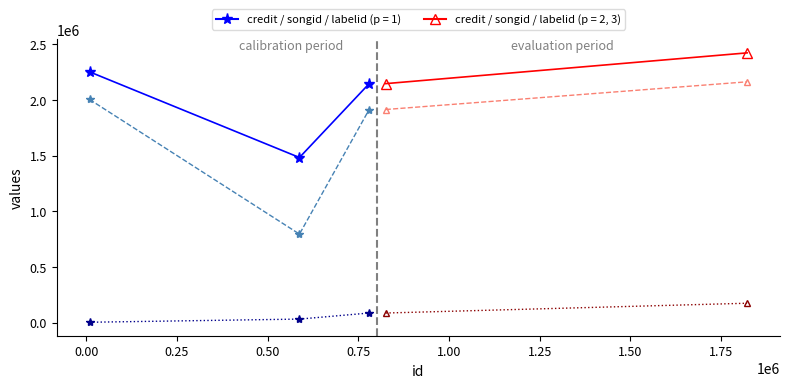

Which category has the lowest value across all series?

8746